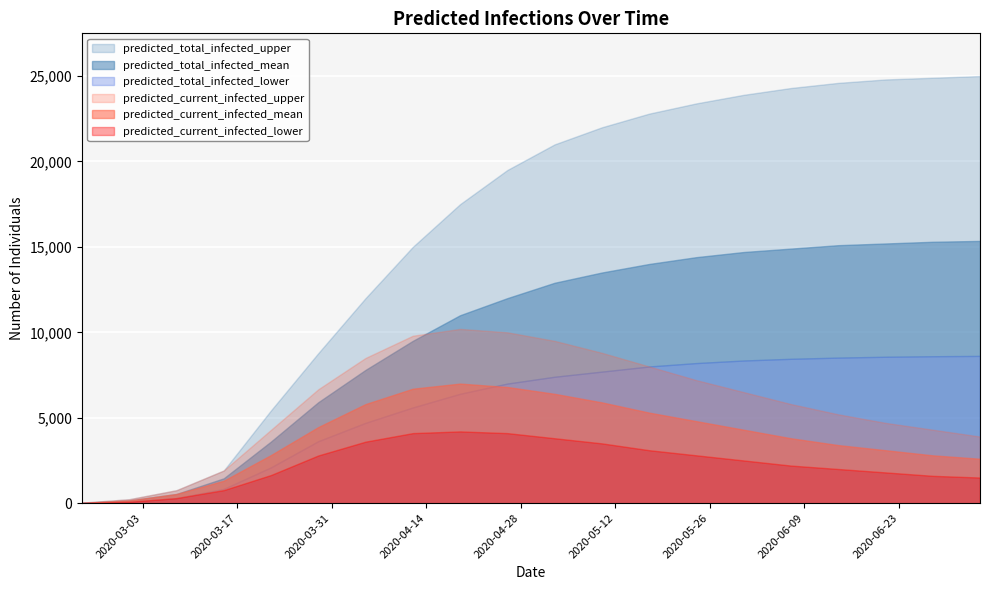

True or false: predicted_current_infected_lower has a value of 1800 at 2020-06-21.

True